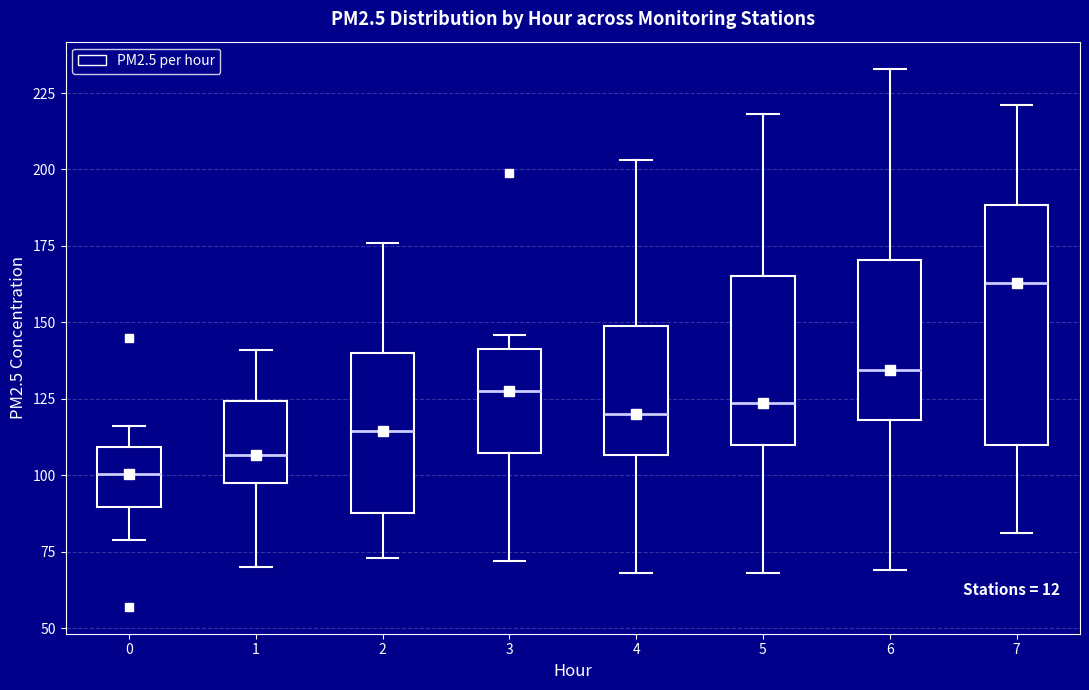

Which box's median line is the highest?

7